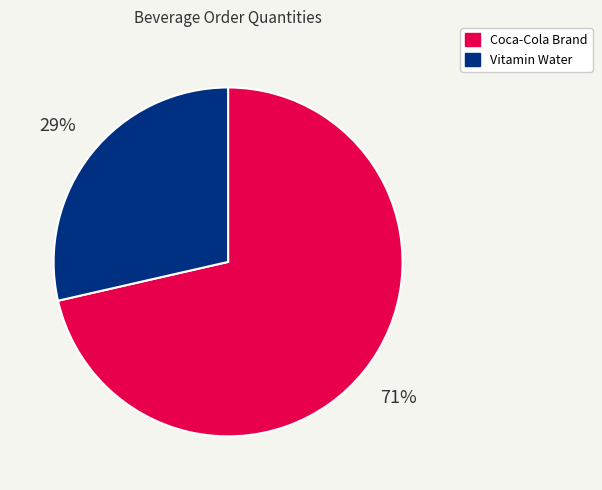

Do Coca-Cola Brand and Vitamin Water together represent more than half of the pie?

Yes